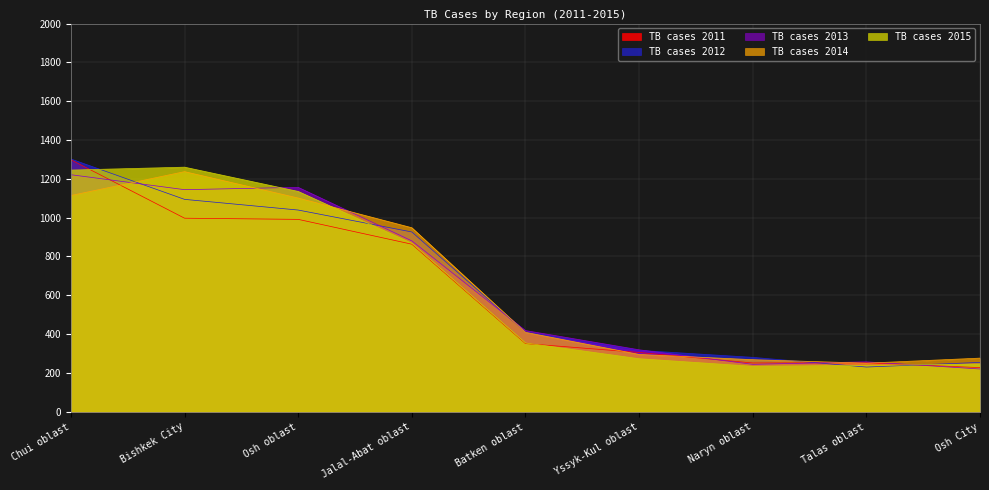

Where is TB cases 2013 nearest to the value 720?

Jalal-Abat oblast